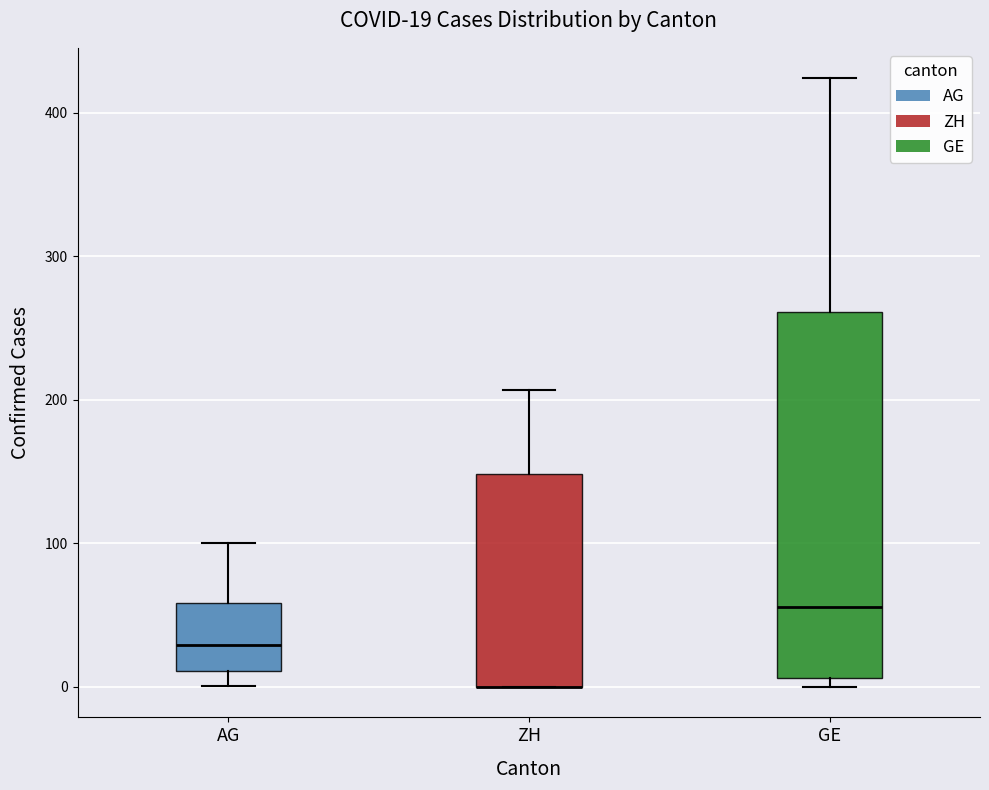

Comparing the boxes themselves (not the whiskers), which one is the tallest?

GE